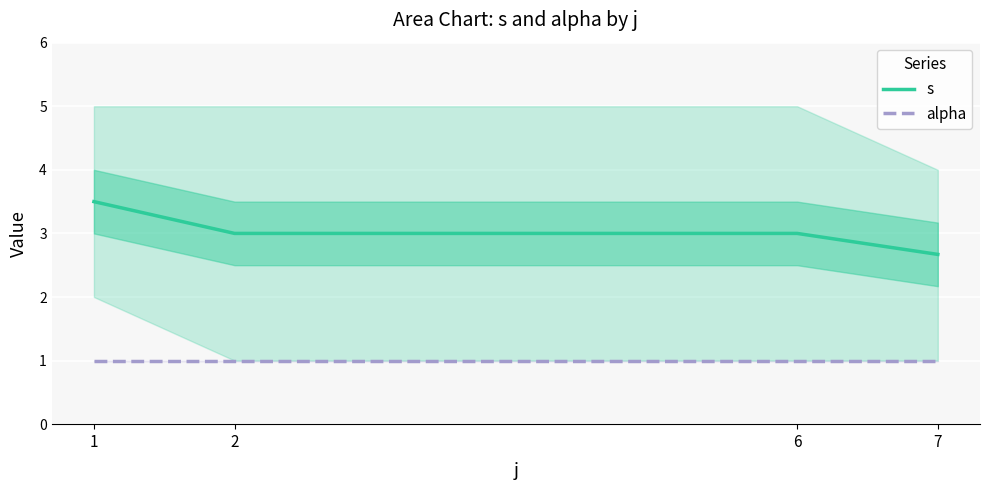

Which series has the largest total across all categories?

s